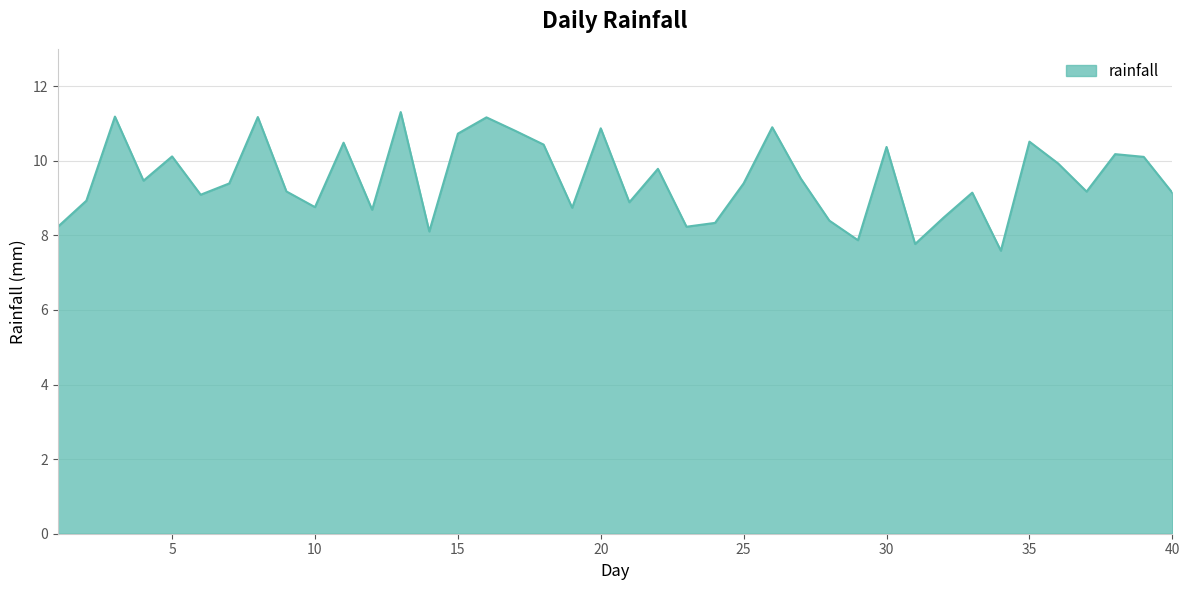

Count the number of values greater than 9.

26